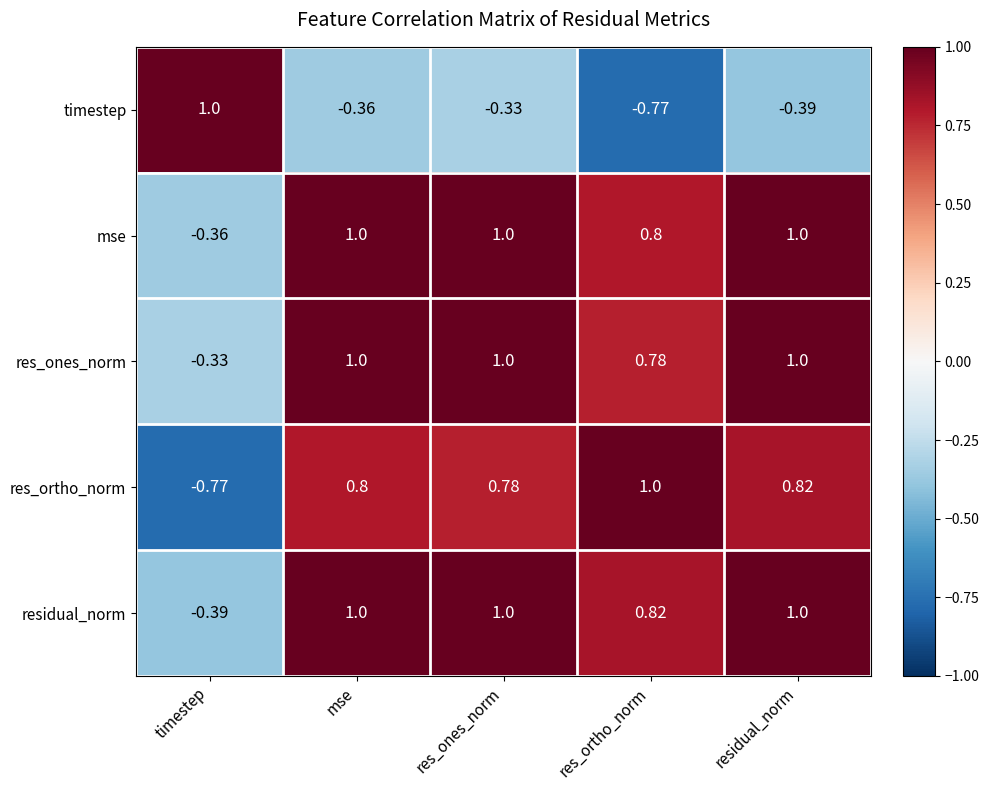

Where is res_ortho_norm nearest to the value 0?

timestep